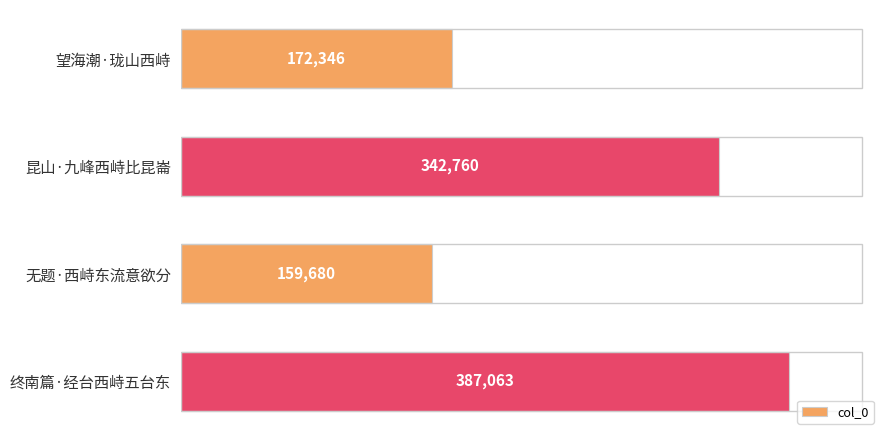

How many data points does each series have?

4